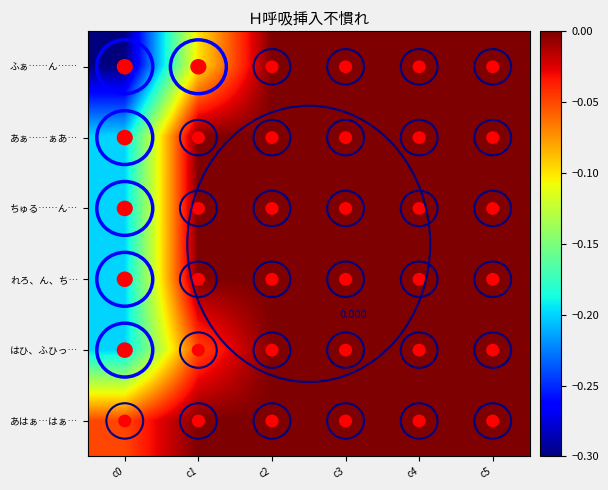

At c4, list the series in order from largest to smallest.

ふぁ……ん……, あぁ……ぁあ…, ちゅる……ん…, れろ、ん、ち…, はひ、ふひっ…, あはぁ…はぁ…